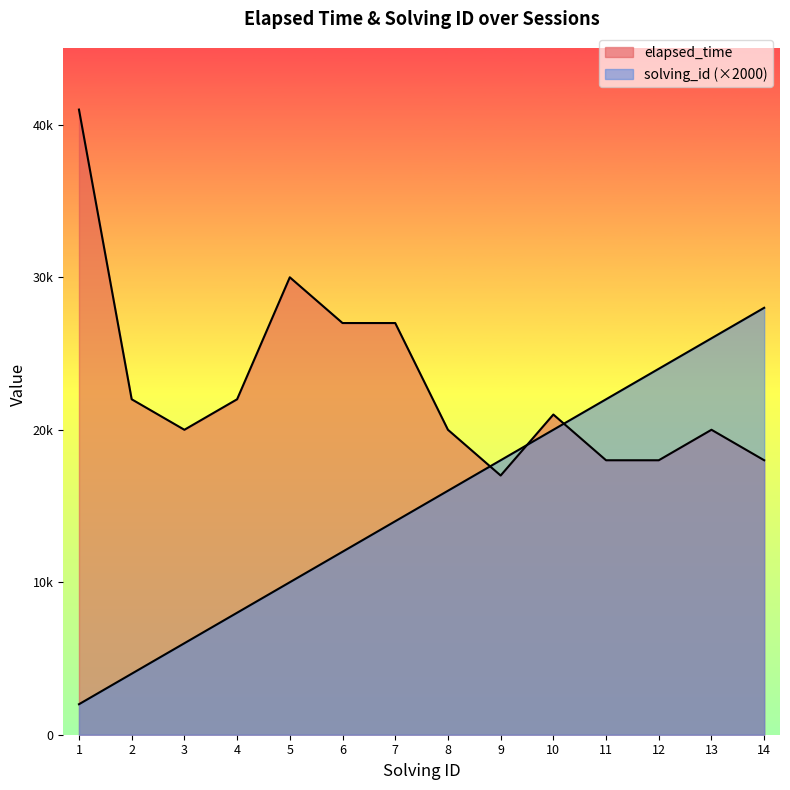

What is the sum of all elapsed_time values?

321000